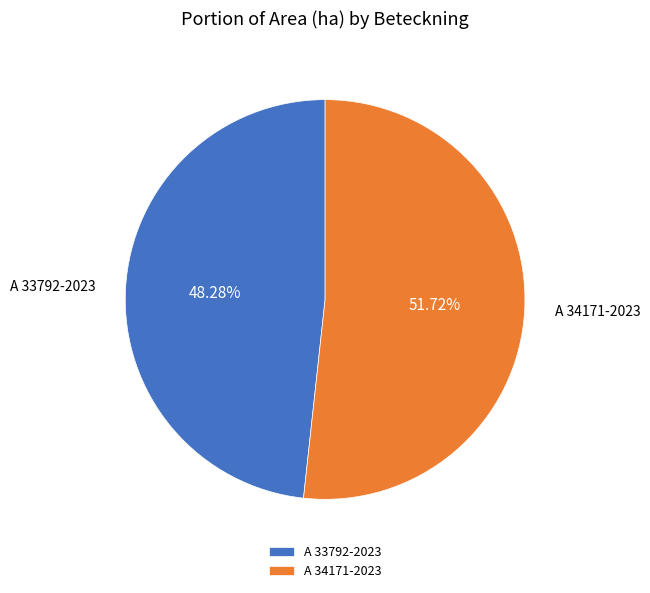

Which slice is the largest?

A 34171-2023